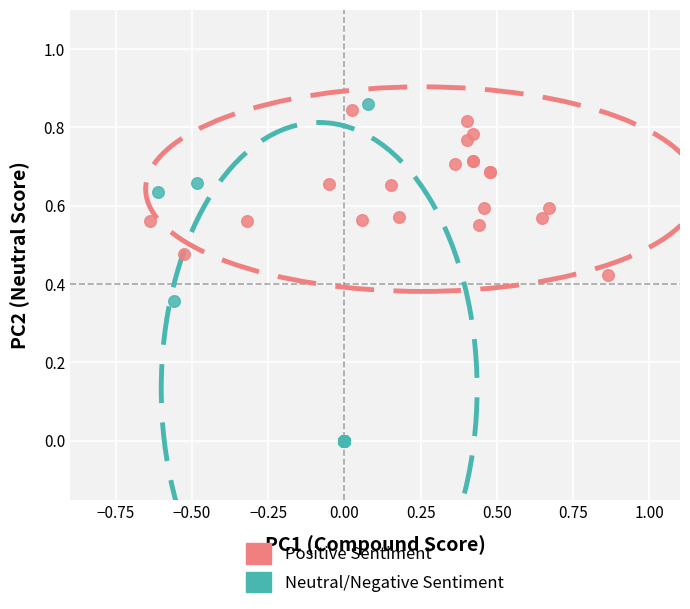

Which series contains the lowest Y value?

Neutral/Negative Sentiment